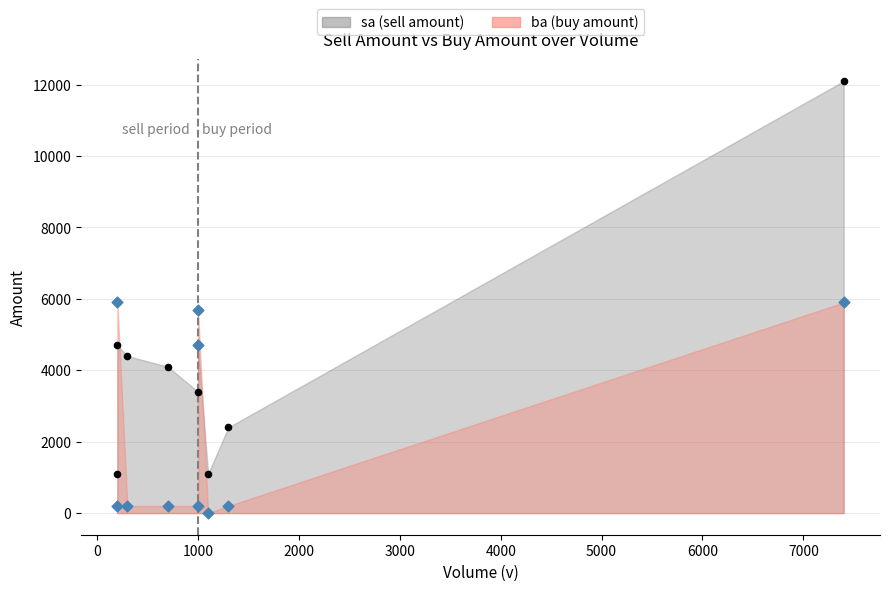

Which series reaches the minimum Y coordinate?

ba